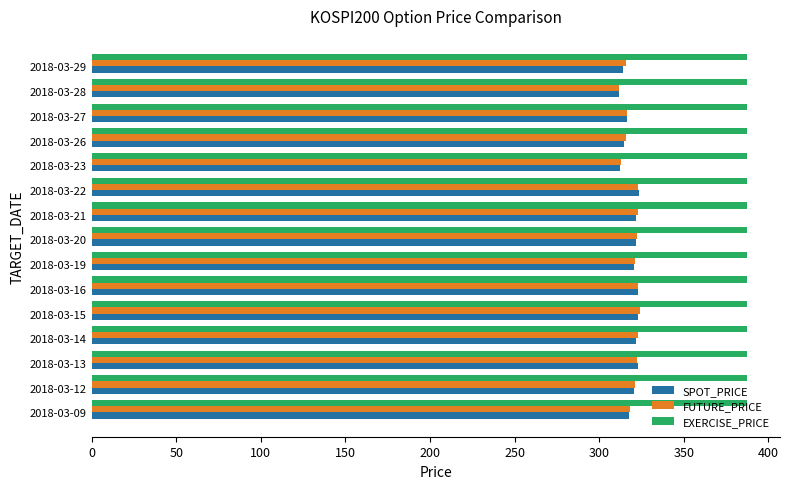

What is the difference between the second highest and second lowest values in the SPOT_PRICE series?

10.6